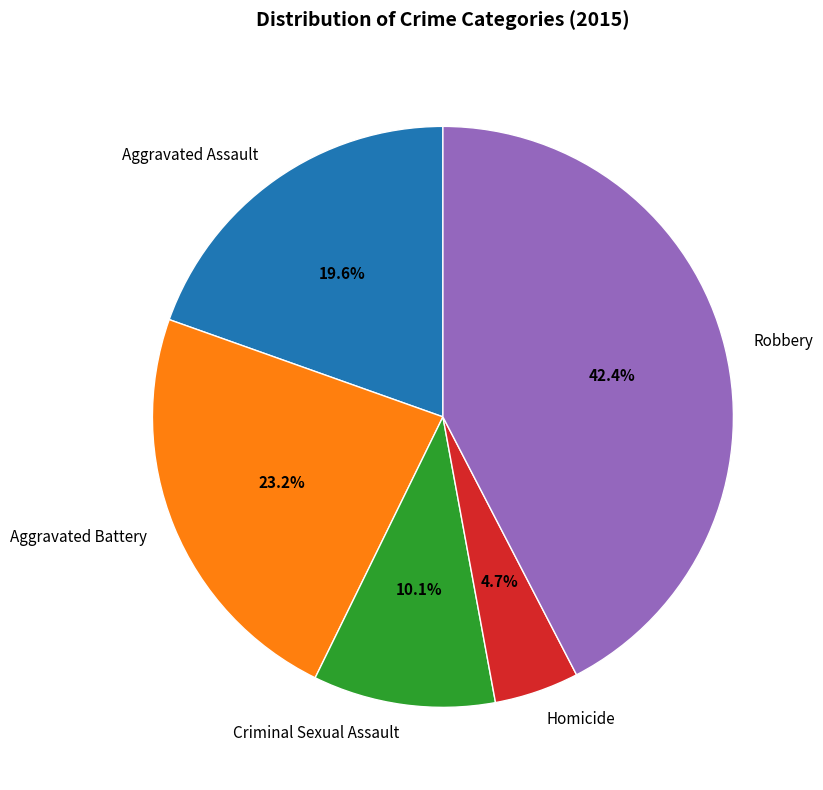

Is Homicide the majority of the pie?

No